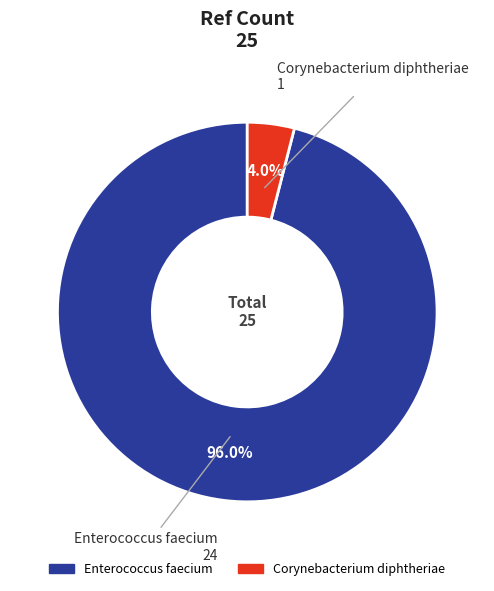

To the nearest percent, what is the average slice percentage?

50%